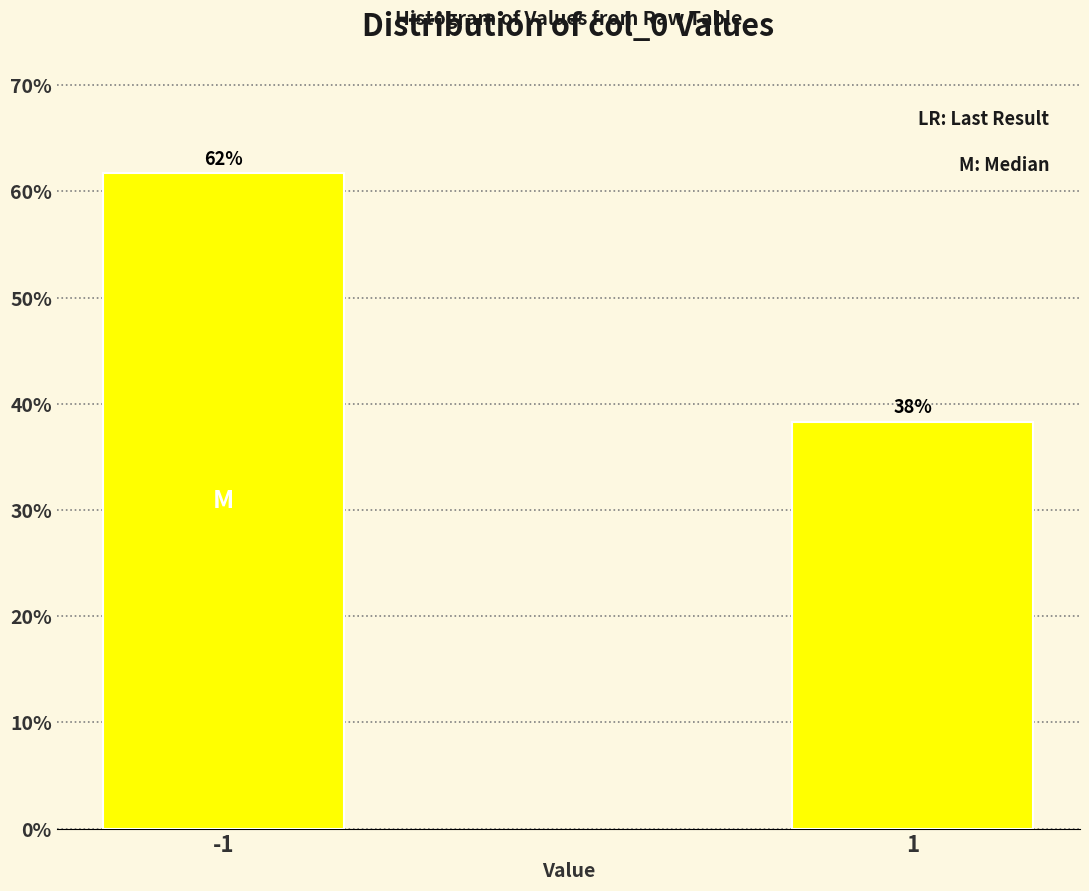

What is the greatest value displayed?

61.7